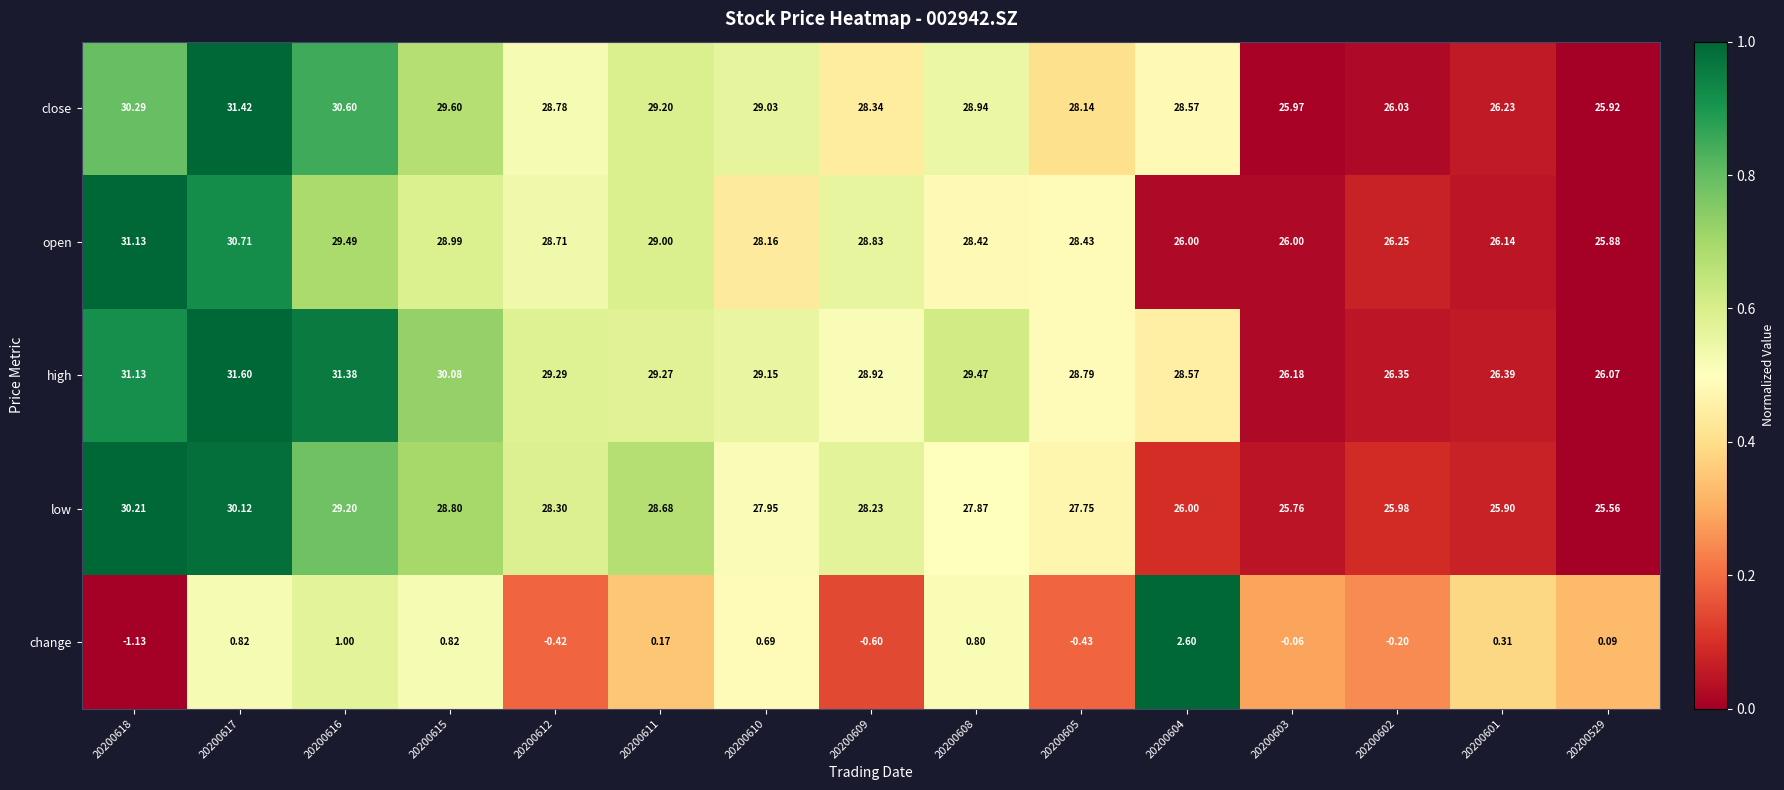

At which category is the sum across all series the highest?

20200617